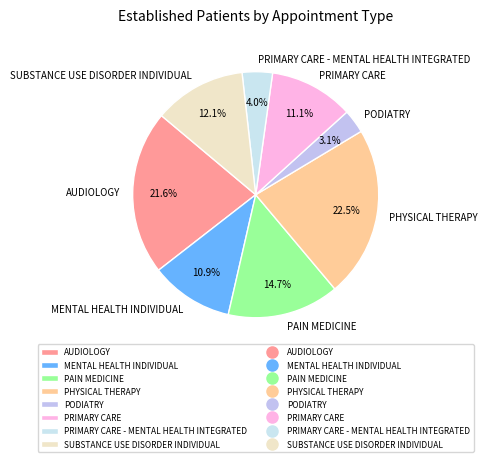

What is the ratio of the value at PRIMARY CARE to the value at PAIN MEDICINE?

0.8